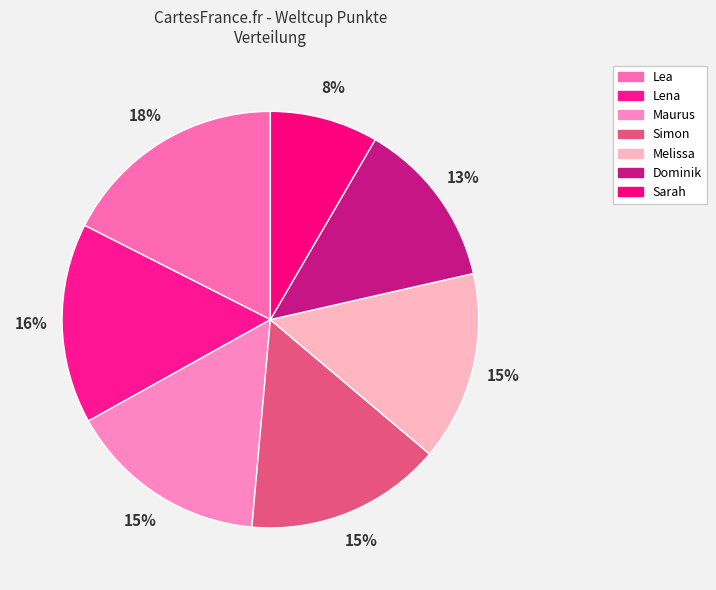

What portion of the pie excludes Dominik?

87.0%